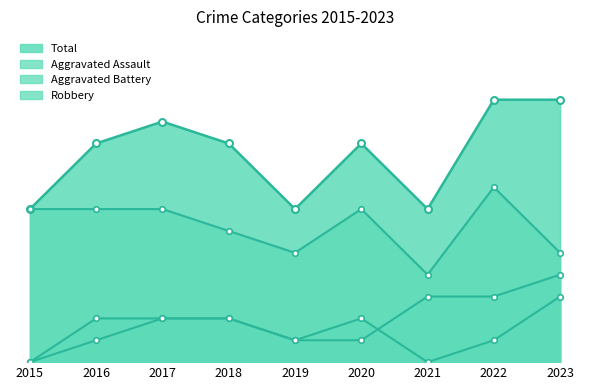

Does the chart have visible grid lines?

No